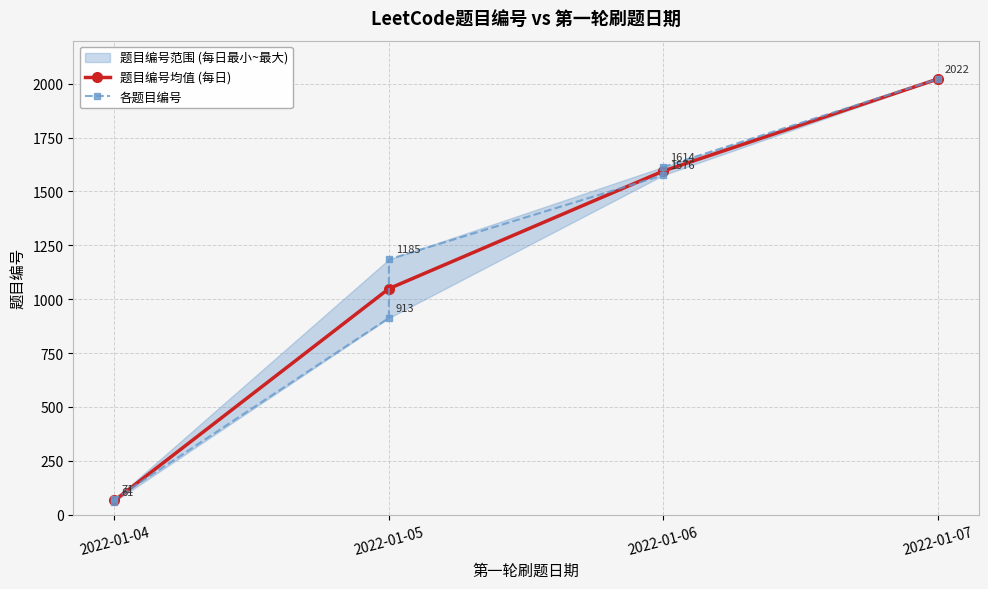

What is the change in value from 2022-01-05 to 2022-01-06?

+391